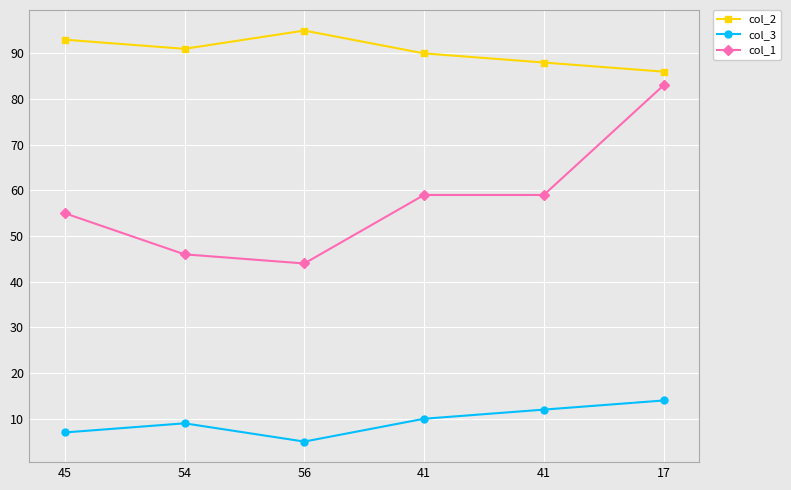

How many lines are shown in the chart?

3